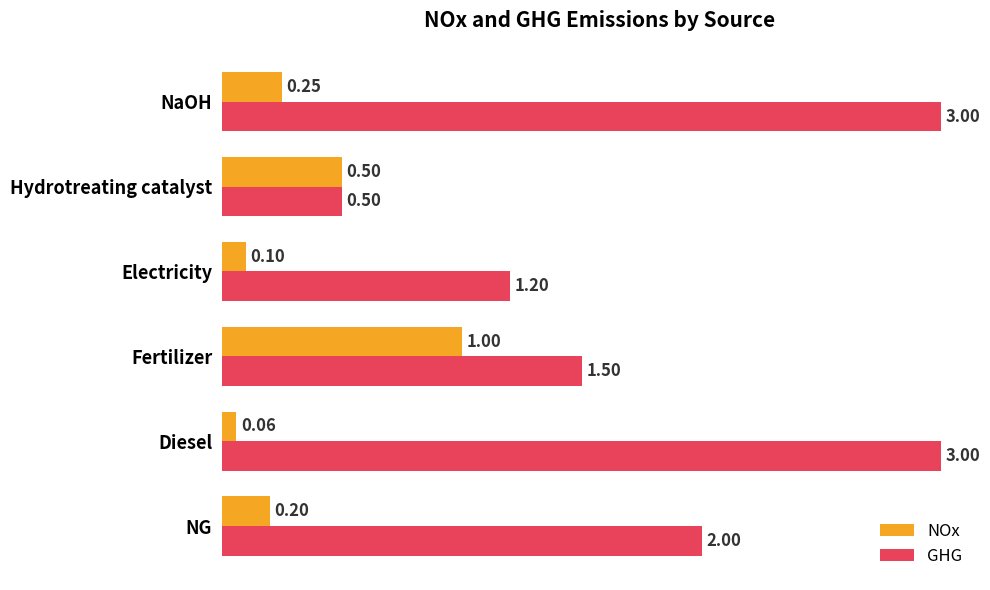

Which series has the largest total across all categories?

GHG